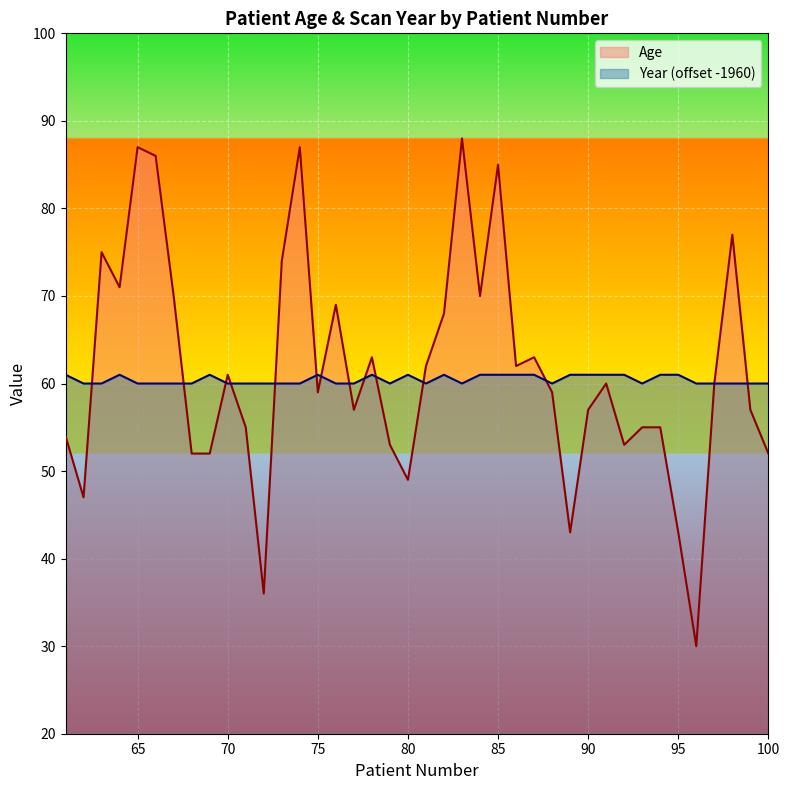

How many intersections are there between Year (offset -1960) and Age?

13